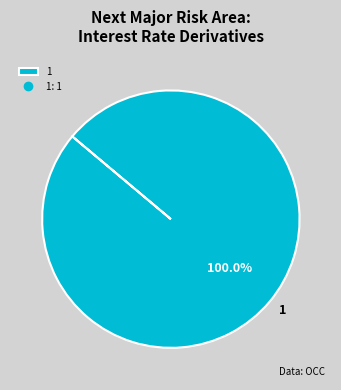

Which slice represents more than half of the pie?

1